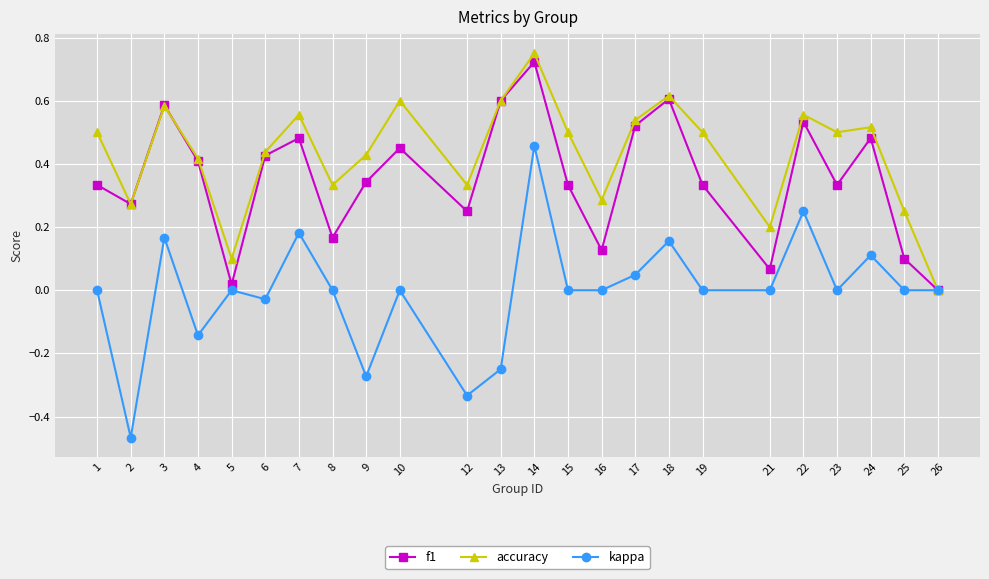

Which series has the largest total across all categories?

accuracy